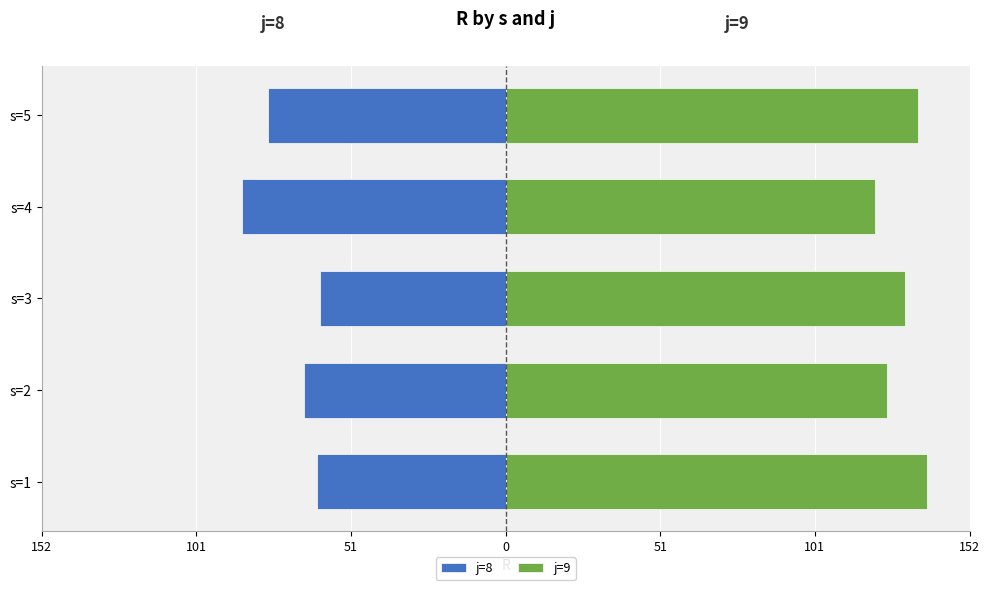

The value of j=8 at s=1 is -32.2. True or false?

False